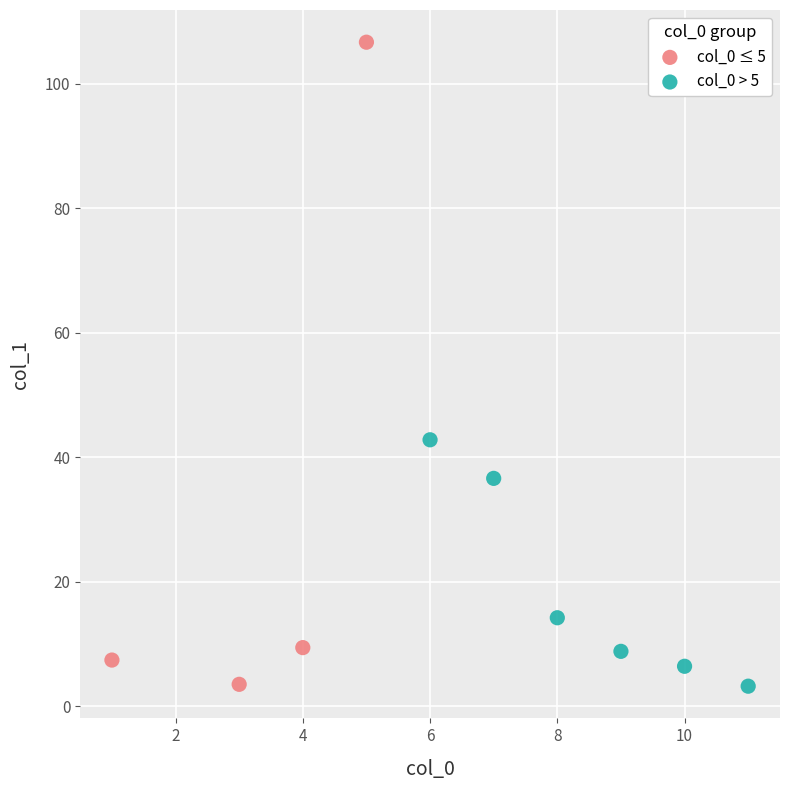

Which series contains the highest Y value?

col_0 ≤ 5